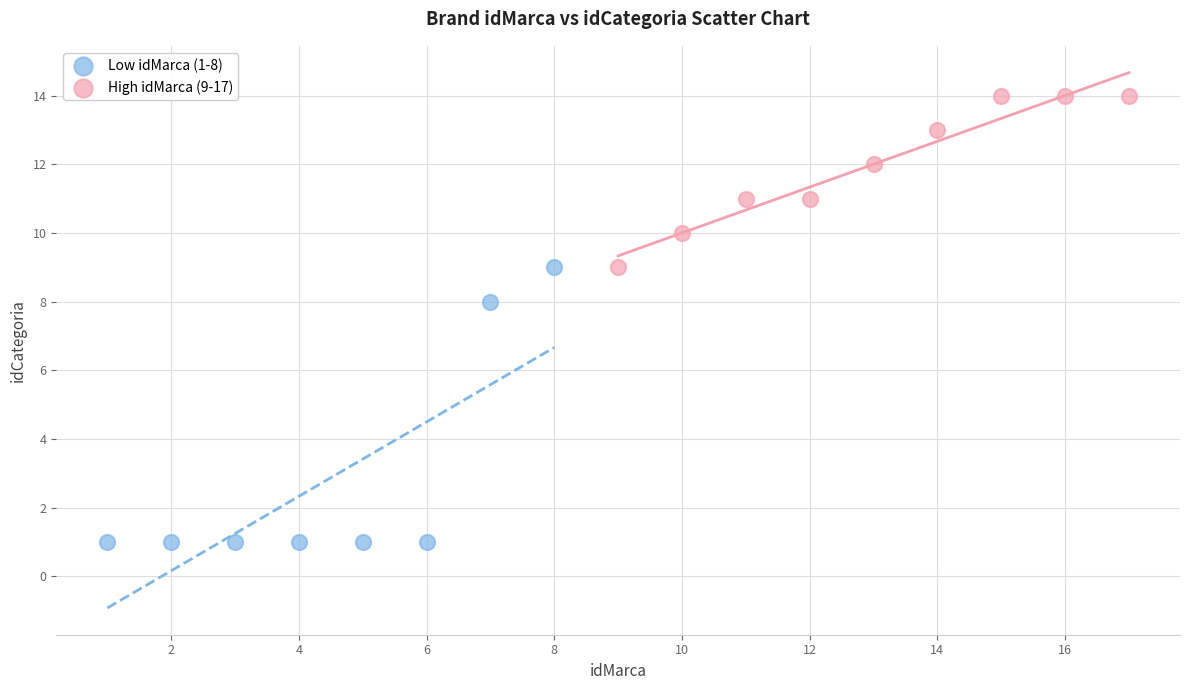

What are all the series names shown in the legend?

Low idMarca (1-8), High idMarca (9-17)